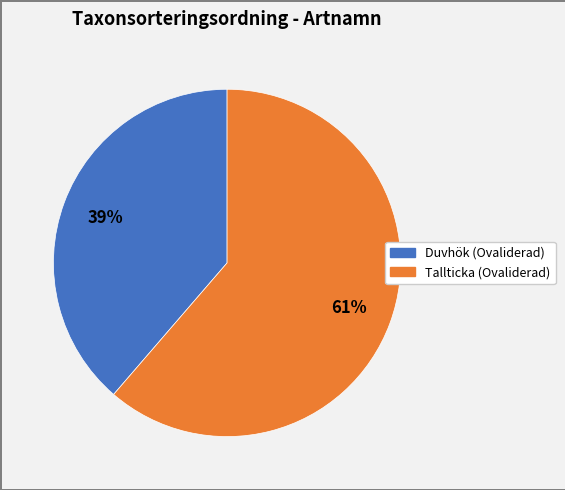

To the nearest percent, what is the average slice percentage?

50%